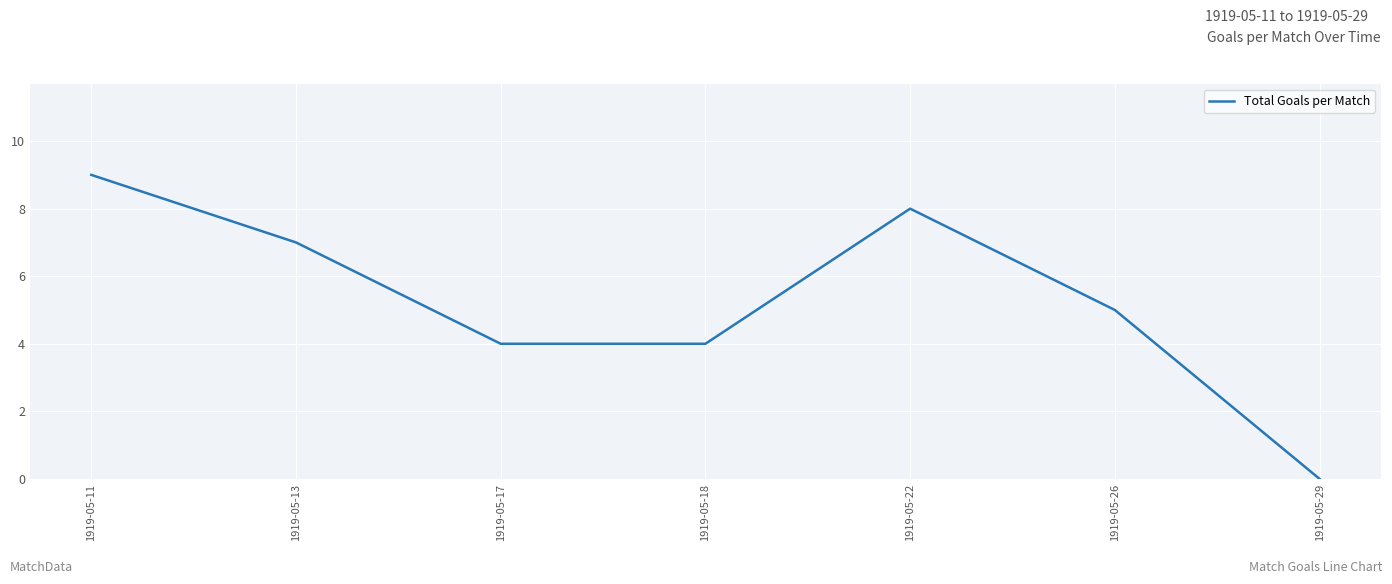

Reading left to right, list all the values displayed in this chart.

1919-05-11=9	1919-05-13=7	1919-05-17=4	1919-05-18=4	1919-05-22=8	1919-05-26=5	1919-05-29=0